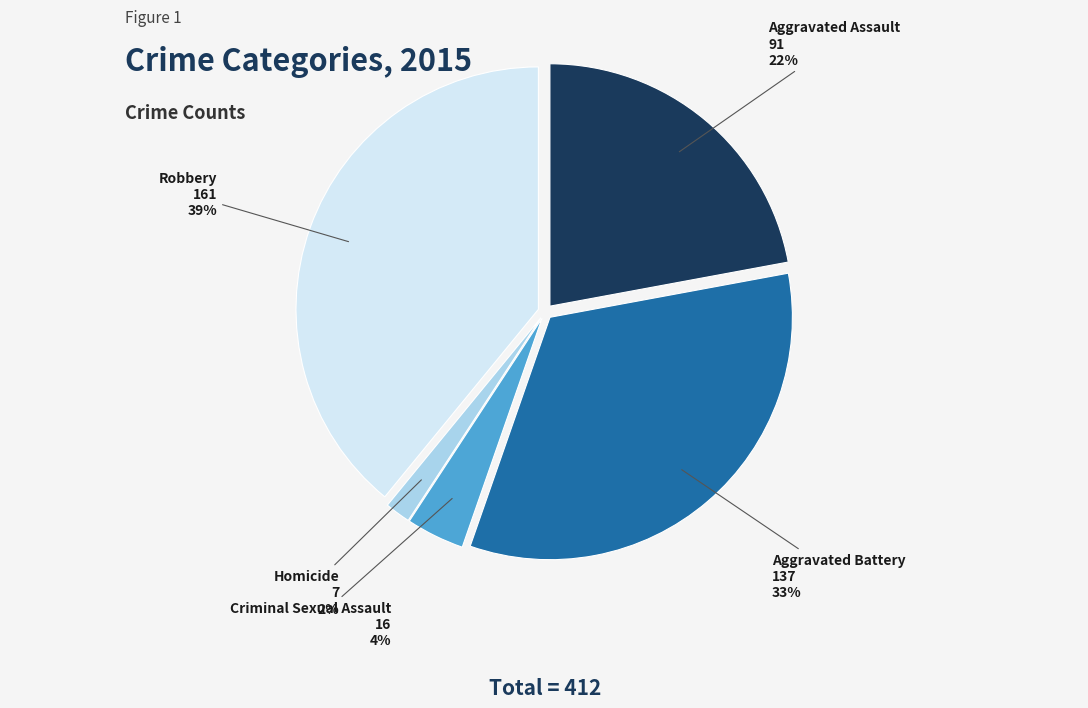

Do Aggravated Assault and Aggravated Battery together represent more than half of the pie?

Yes